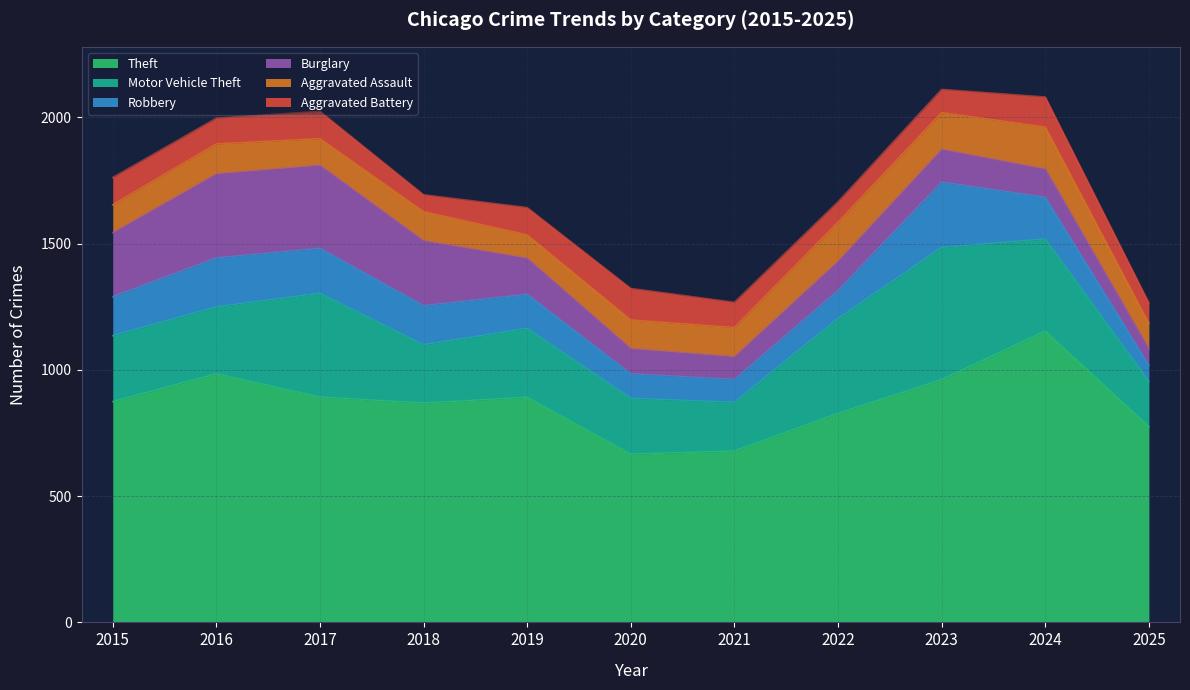

How many data points does each series have?

11